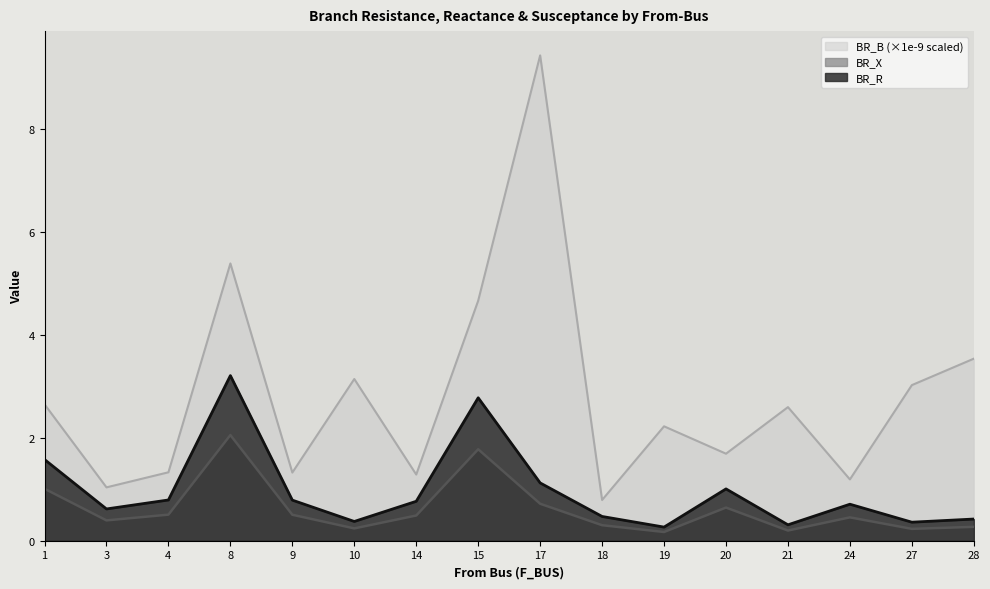

What is the sum of all BR_R values?

15.6